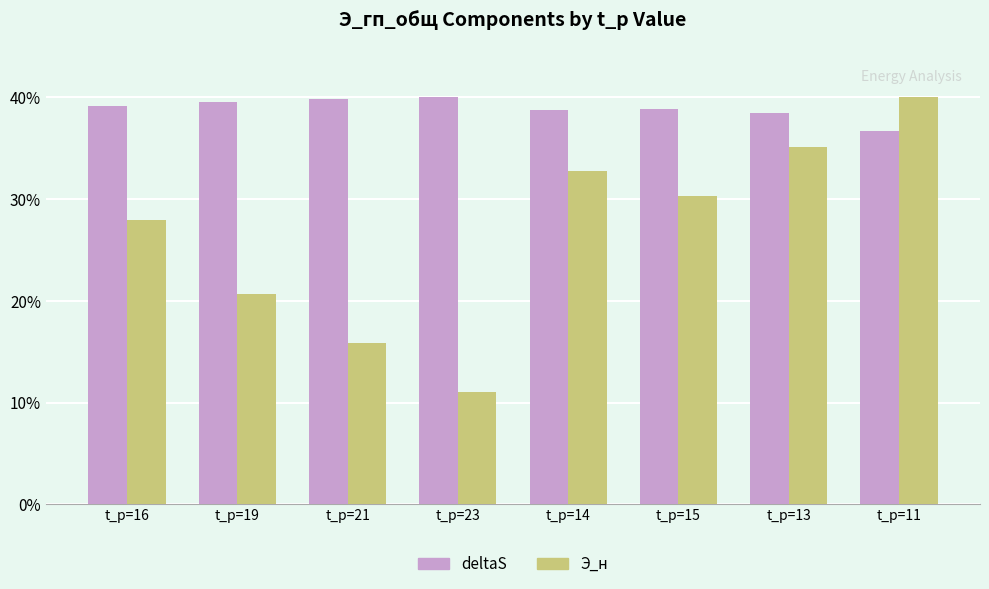

Which series changed the most between t_р=23 and t_р=14?

Э_н